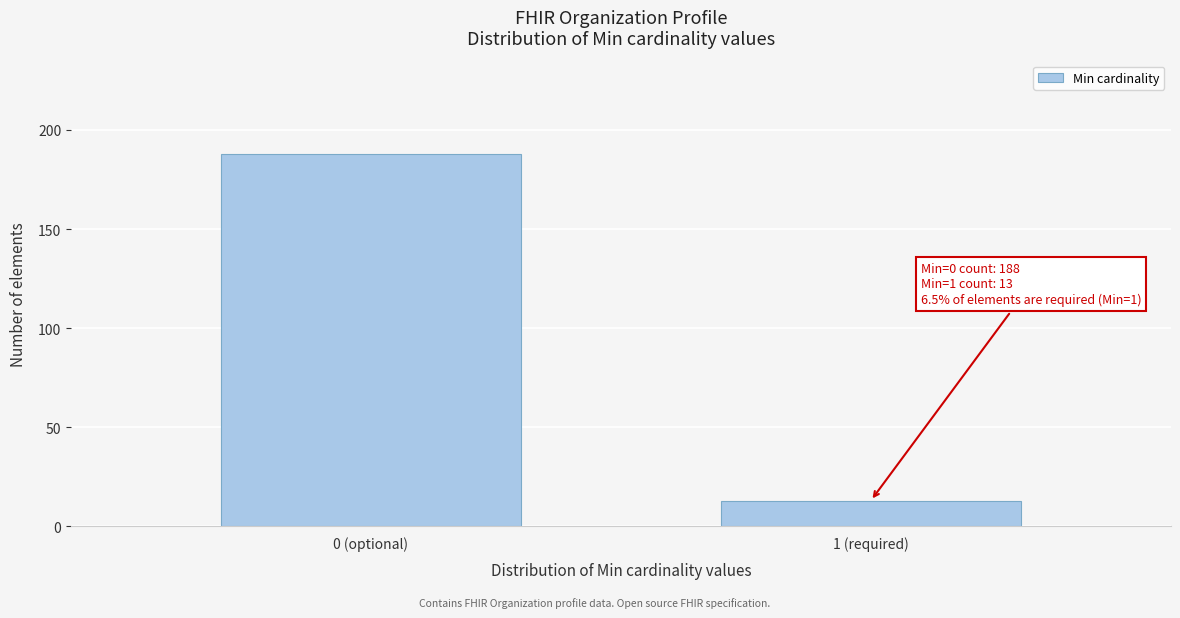

Reading left to right, list all the values displayed in this chart.

0 (optional)=188	1 (required)=13